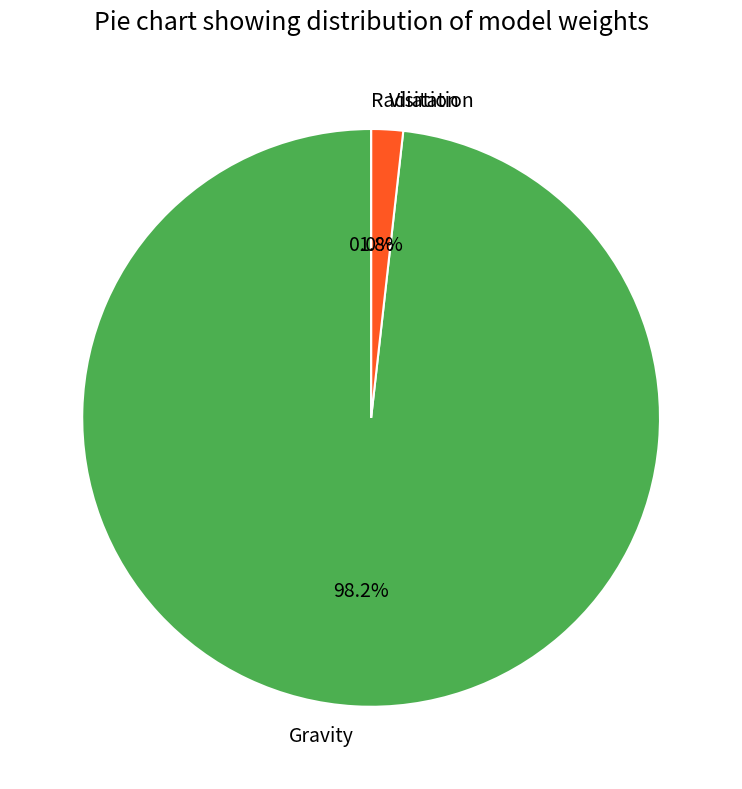

How many segments does this pie chart have?

3